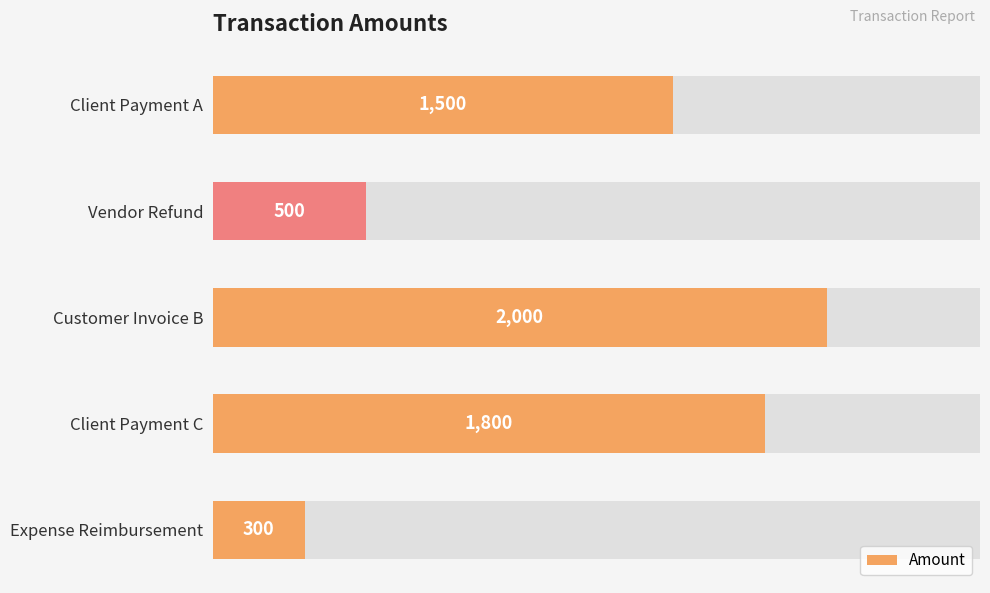

At which category does the chart reach its minimum across all series?

Expense Reimbursement